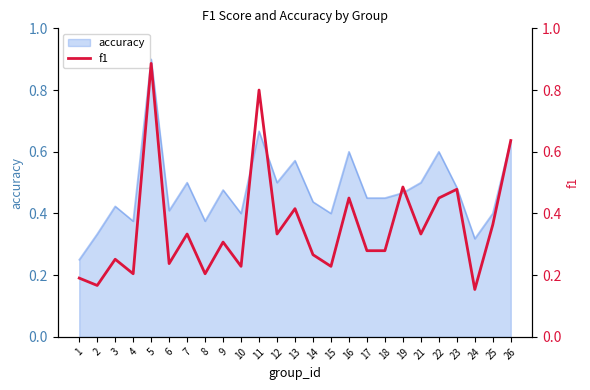

Which category has the lowest value across all series?

24